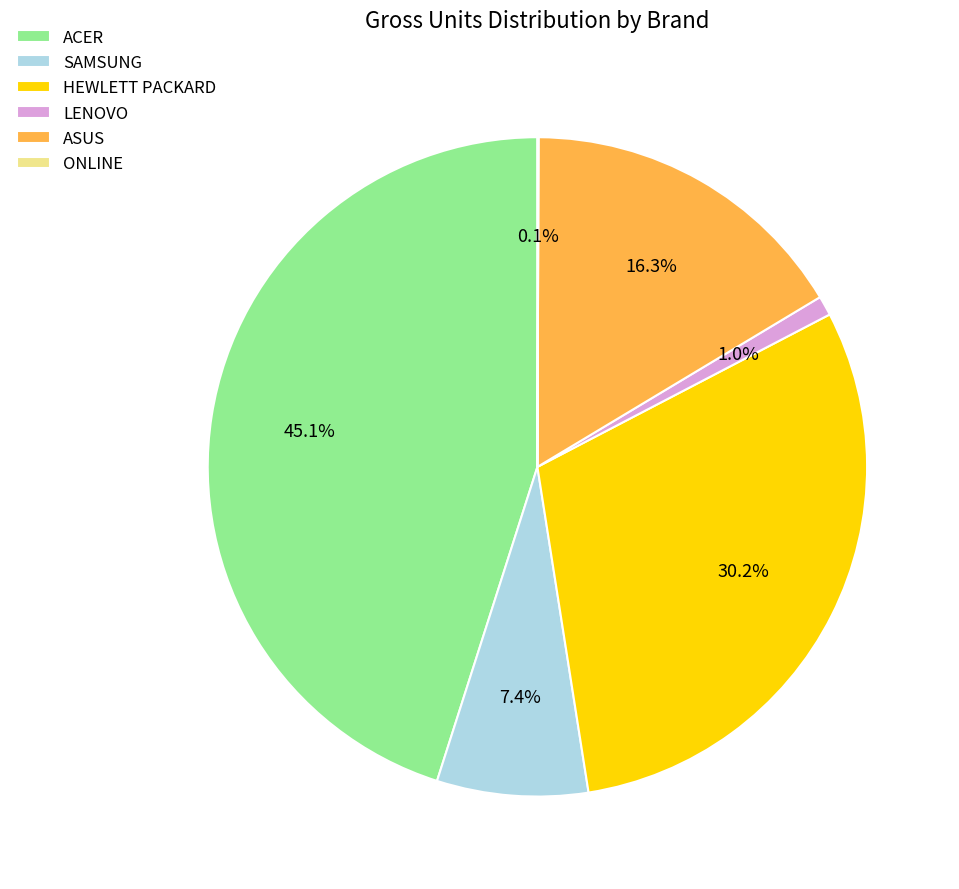

What percentage do SAMSUNG and LENOVO together represent?

8.4%